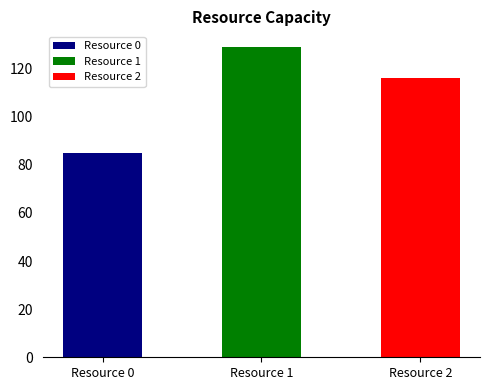

Reading left to right, list all the values displayed in this chart.

Resource 0=85	Resource 1=129	Resource 2=116